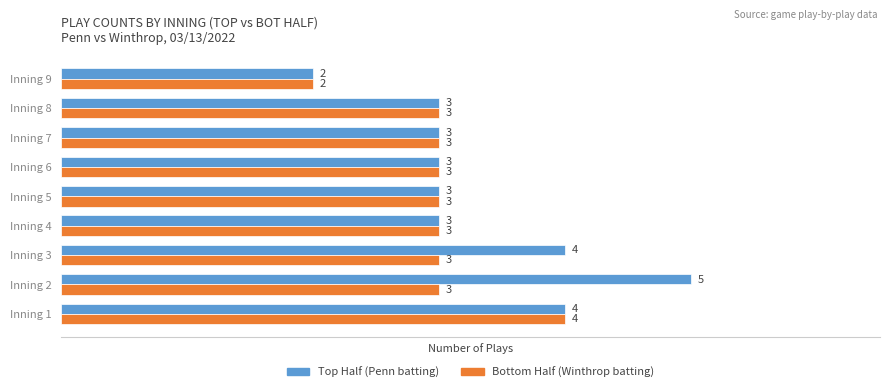

What is the greatest value displayed?

5